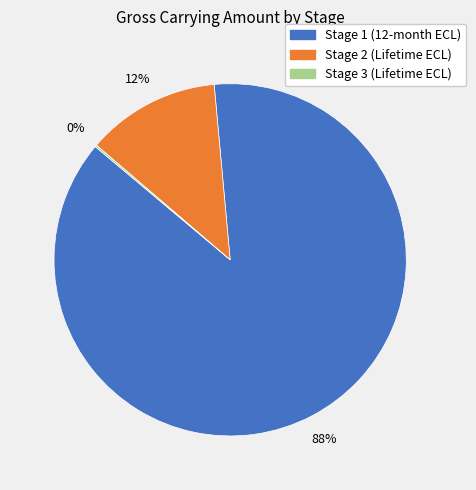

Which category has the biggest portion of the pie?

Stage 1 (12-month ECL)